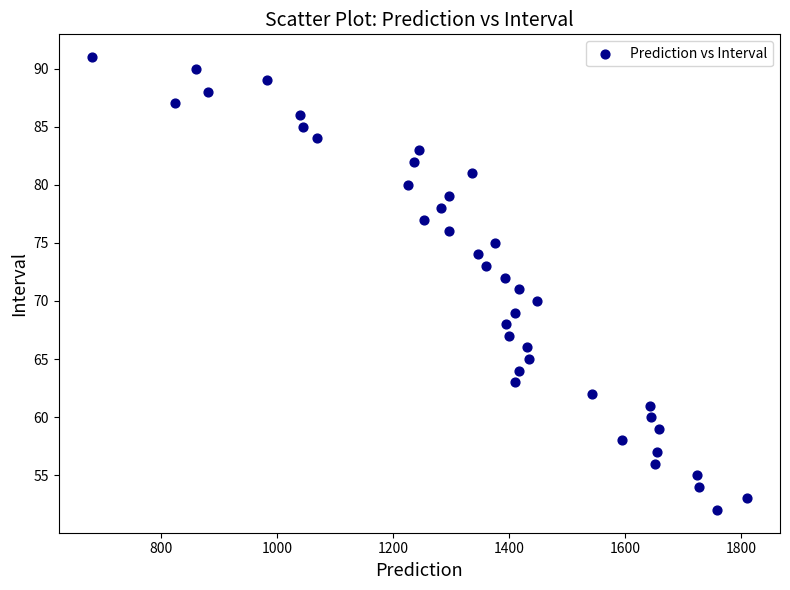

What is the range of Y values (max minus min)?

39